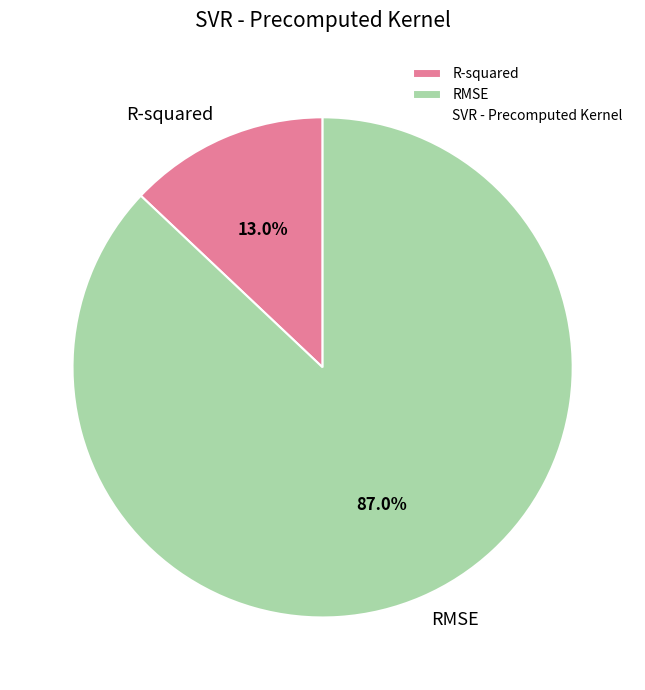

What is the largest slice in the pie chart?

RMSE